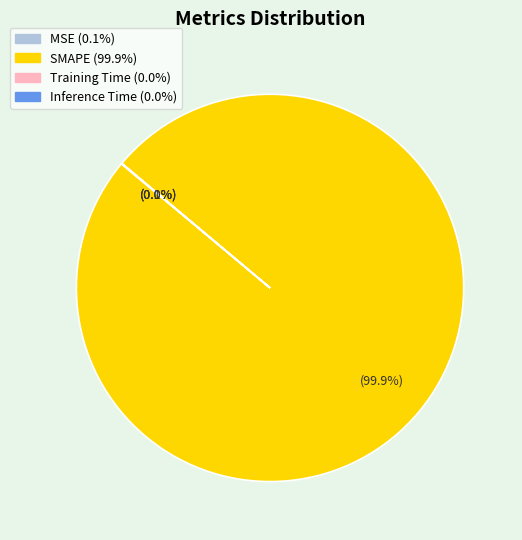

Is there any slice that represents more than half of the pie?

Yes